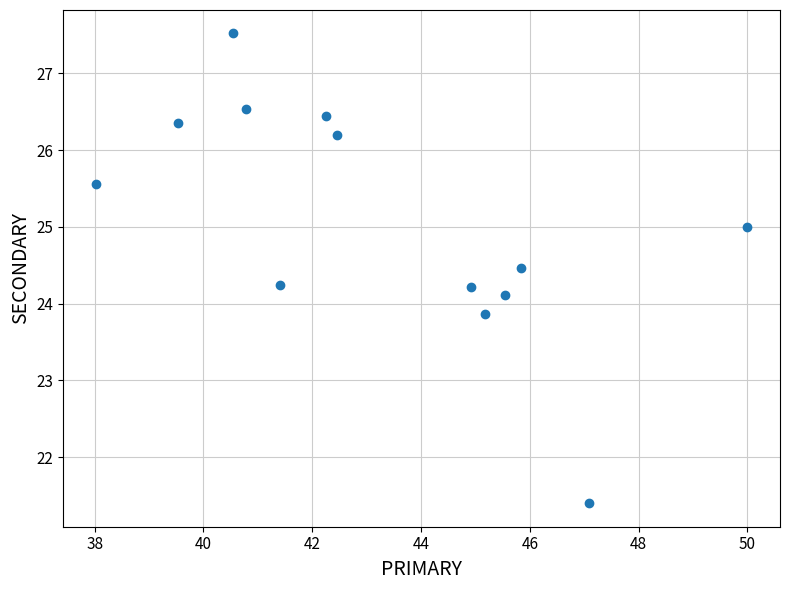

What is the range of Y values (max minus min)?

6.1